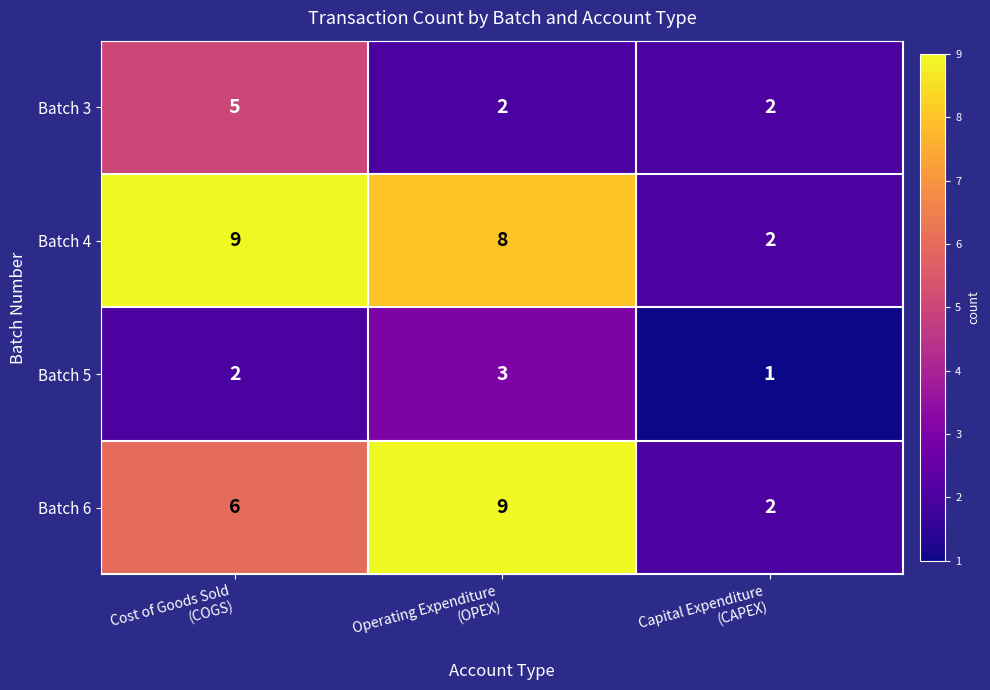

What is the maximum value for Batch 6?

9